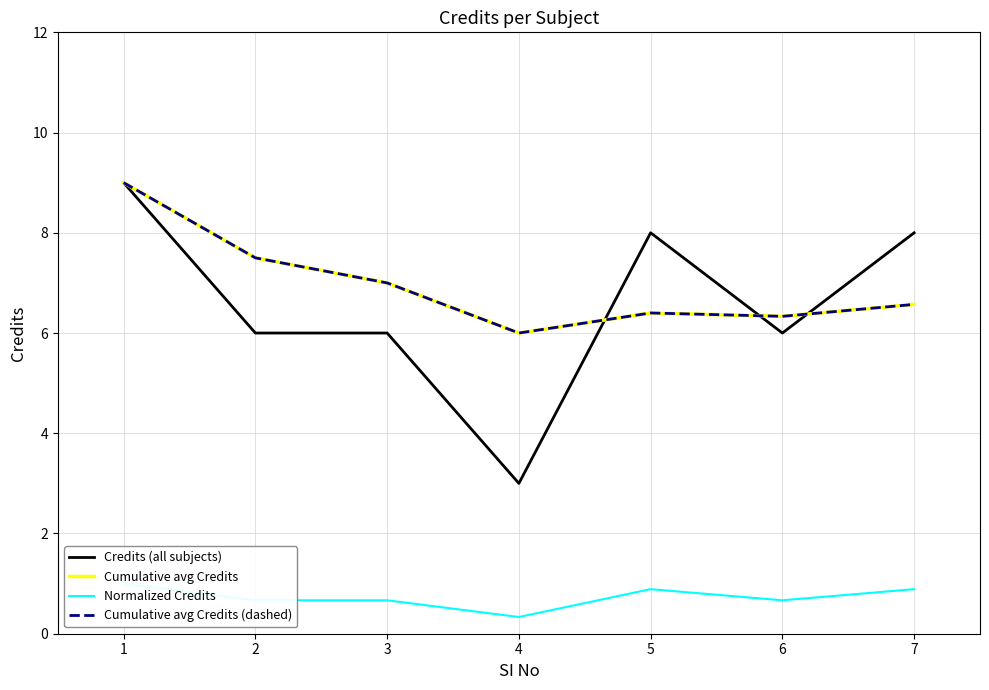

Is the value of Credits (all subjects) at 4 greater than the value of Normalized Credits at 5?

Yes